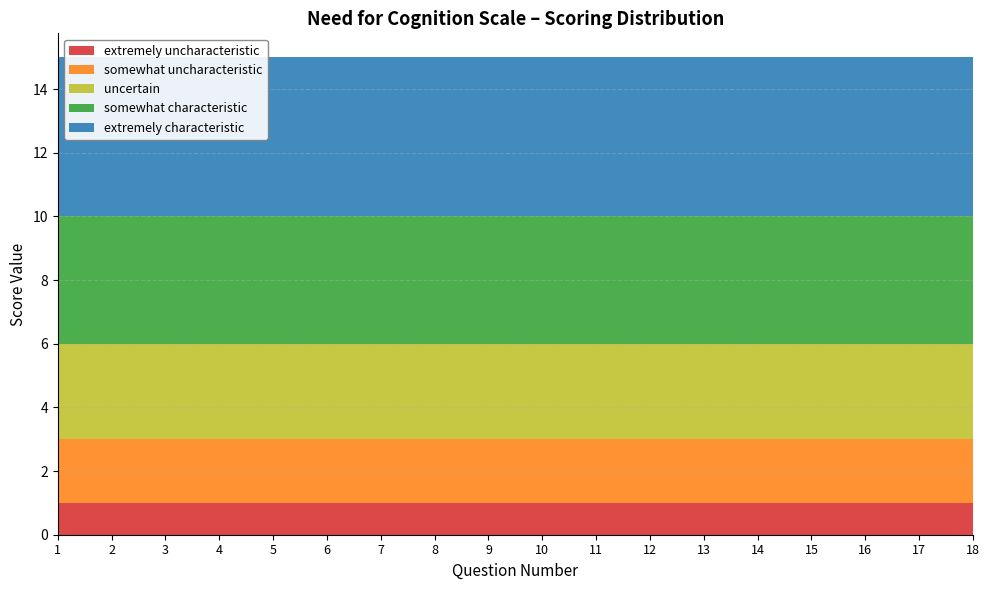

Reading left to right, what are all the values shown in this chart?

extremely uncharacteristic: 1	1	1	1	1	1	1	1	1	1	1	1	1	1	1	1	1	1
somewhat uncharacteristic: 2	2	2	2	2	2	2	2	2	2	2	2	2	2	2	2	2	2
uncertain: 3	3	3	3	3	3	3	3	3	3	3	3	3	3	3	3	3	3
somewhat characteristic: 4	4	4	4	4	4	4	4	4	4	4	4	4	4	4	4	4	4
extremely characteristic: 5	5	5	5	5	5	5	5	5	5	5	5	5	5	5	5	5	5